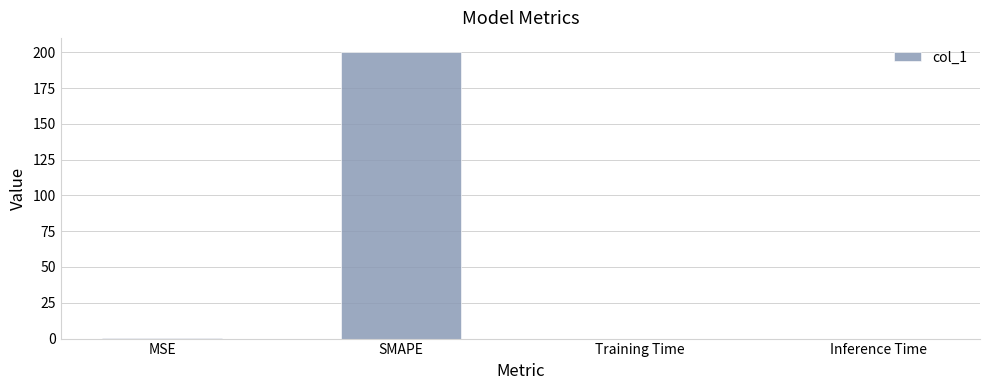

How many data points does each series have?

4